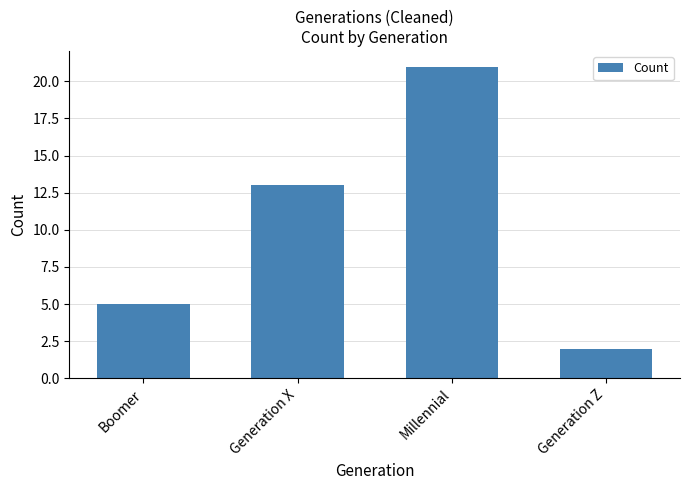

The value at Boomer is 9. True or false?

False